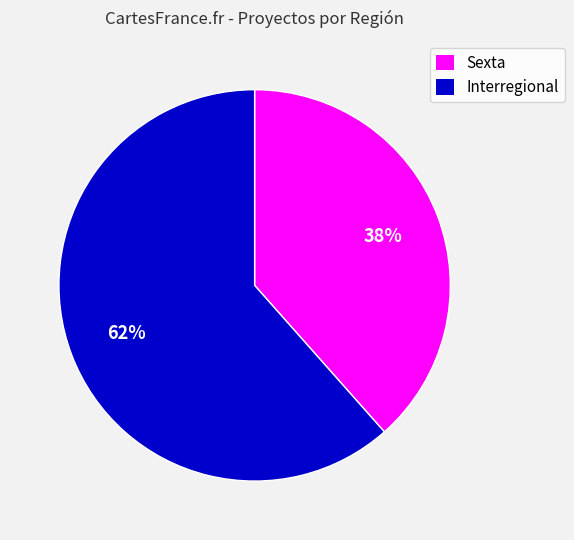

Is it true that Sexta is 38% of the pie?

True